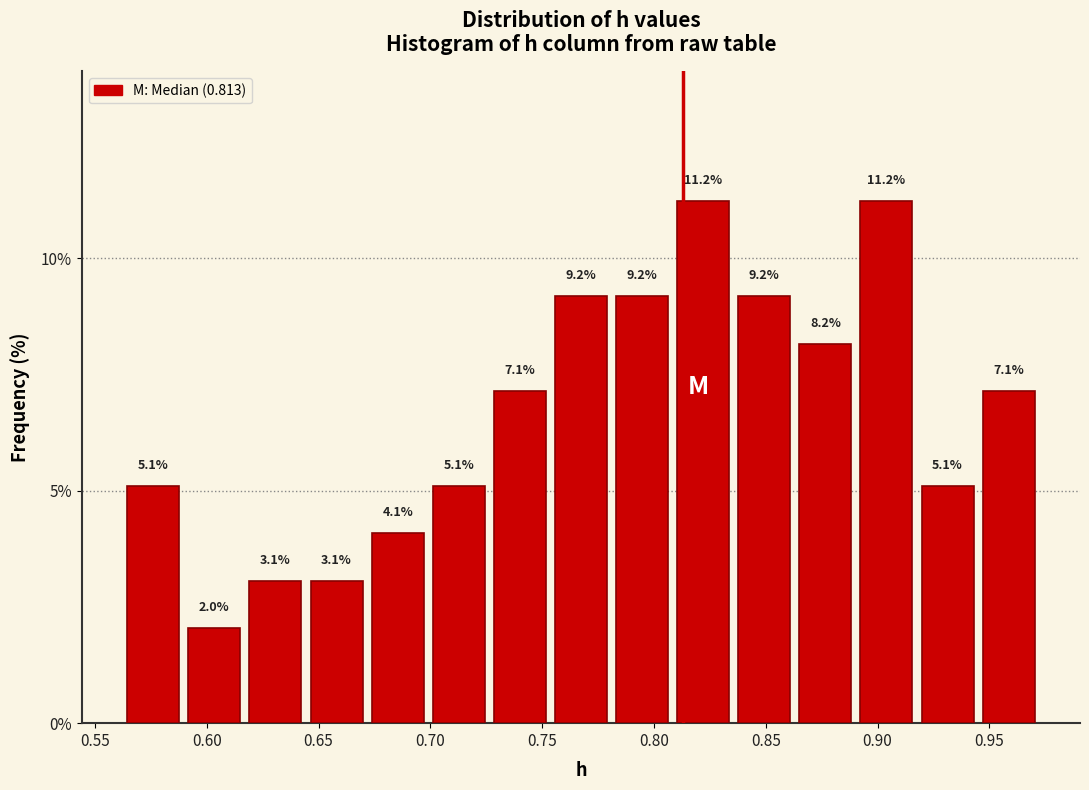

How tall is the bar that spans 0.920 to 0.945 on the x-axis? The bar edges are not printed on the chart, so give them approximately, as read against the axis.

5.1